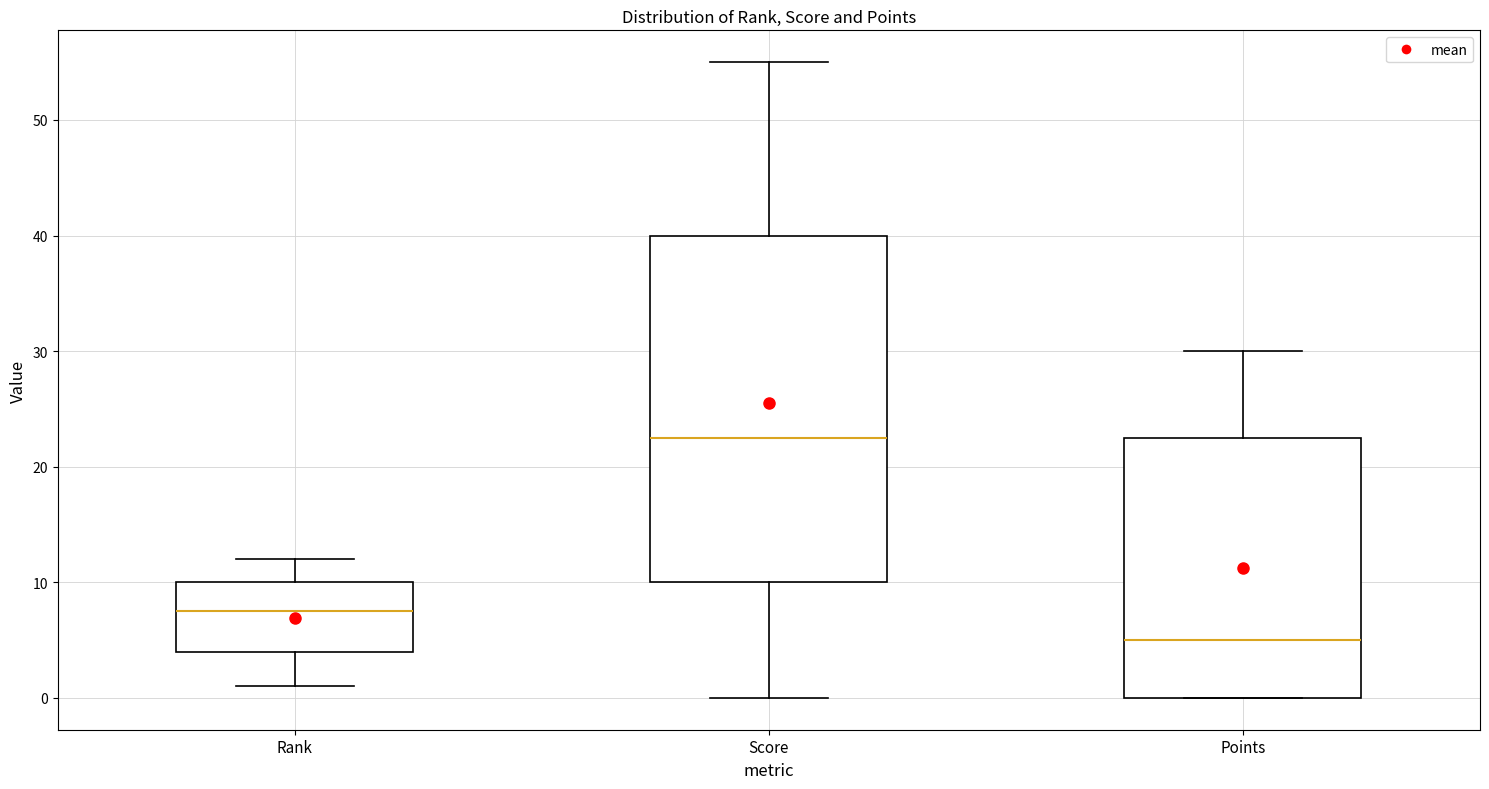

Comparing the boxes themselves (not the whiskers), which one is the tallest?

Score